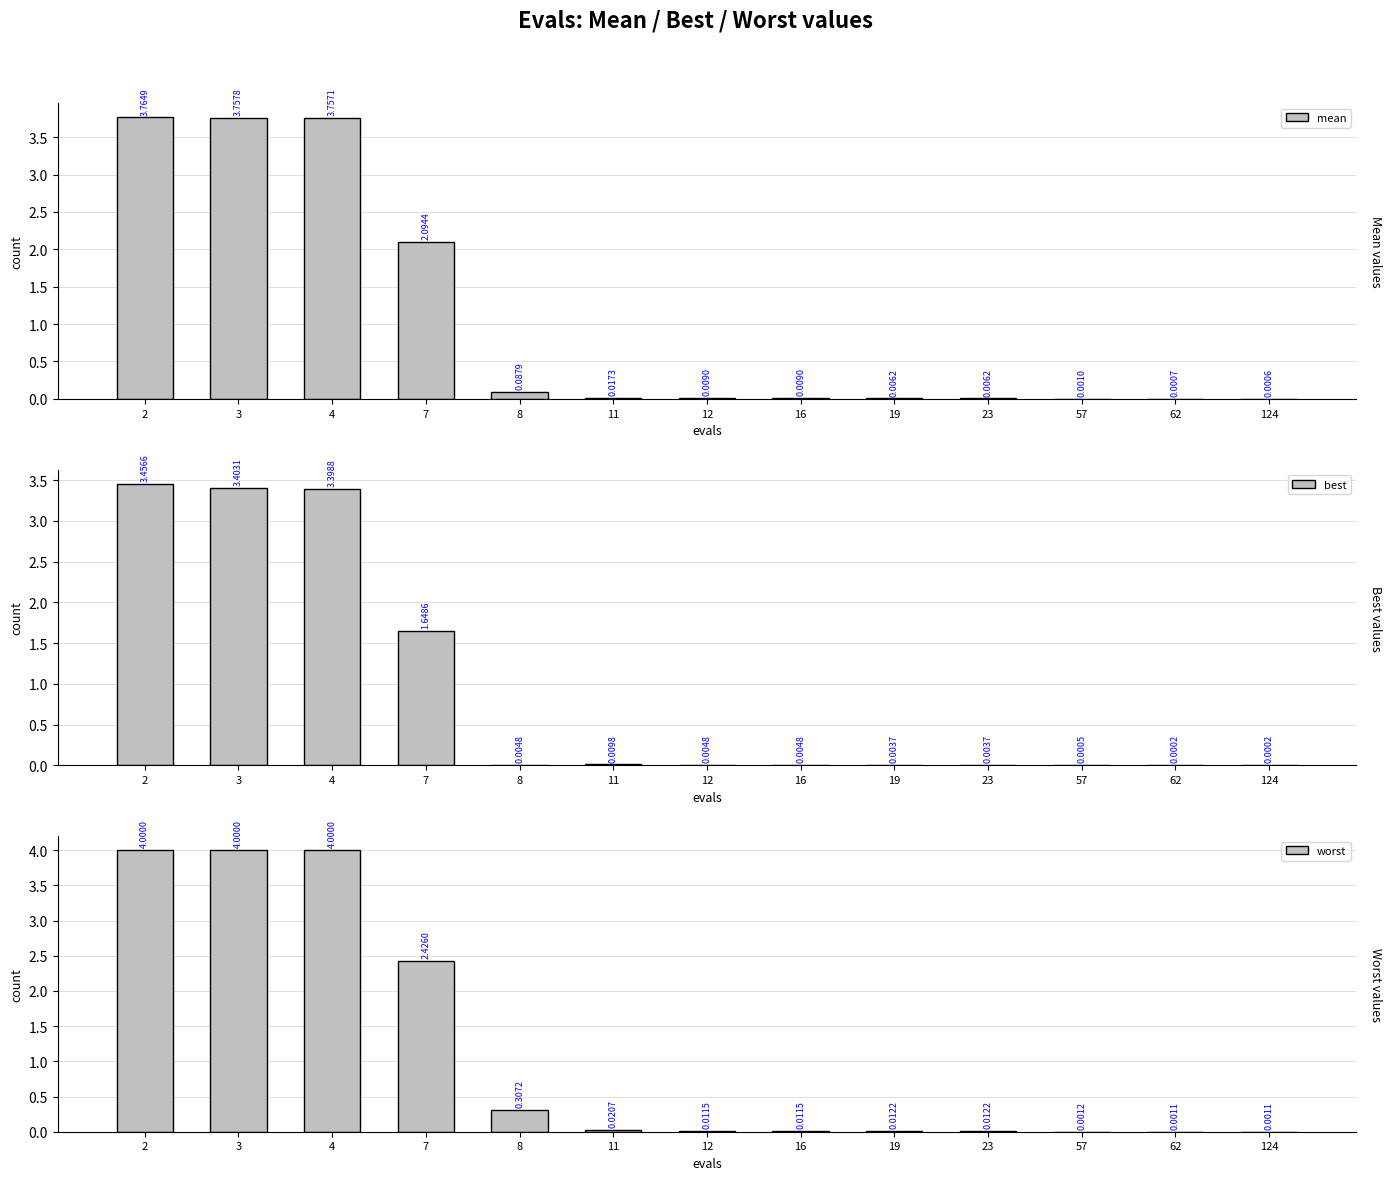

How many distinct data groups are displayed?

3